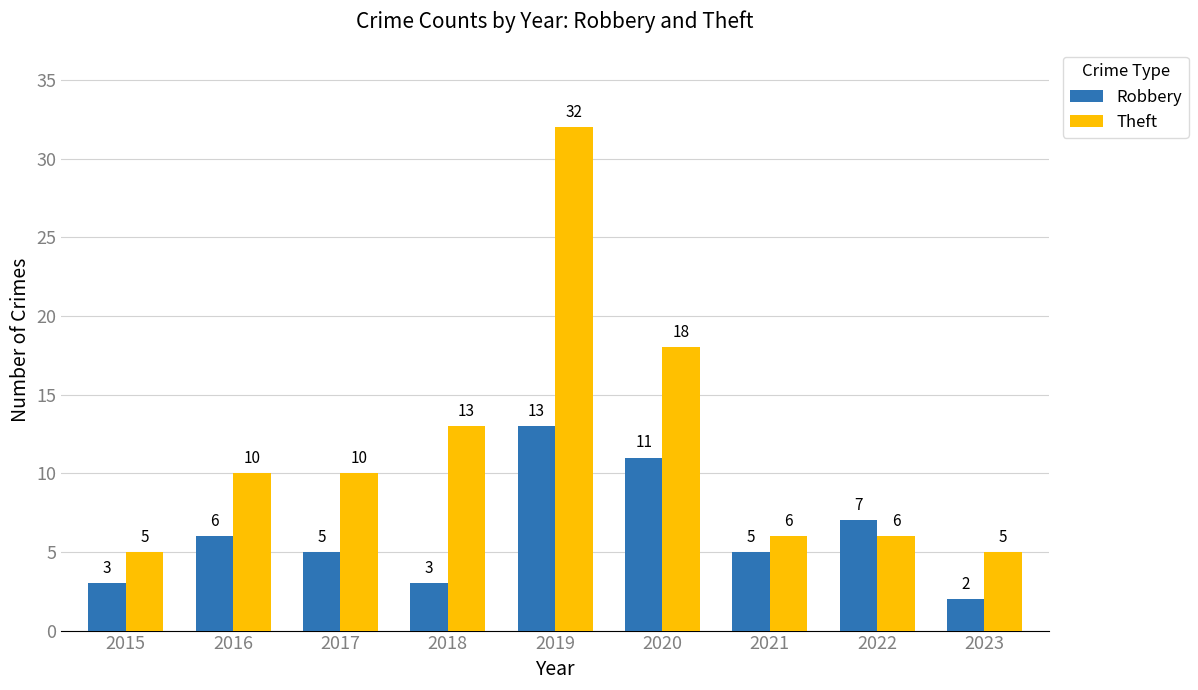

What is the difference between the Robbery values at 2021 and 2020?

6